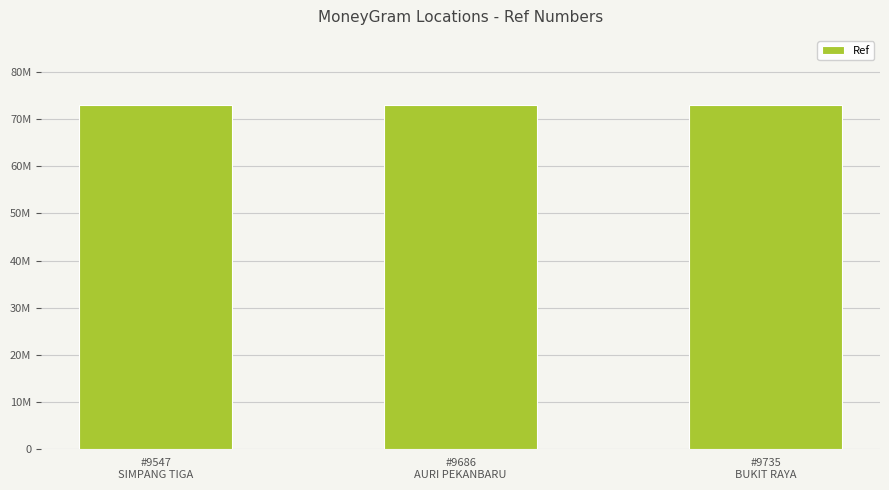

What is the minimum value shown in the chart?

73108890